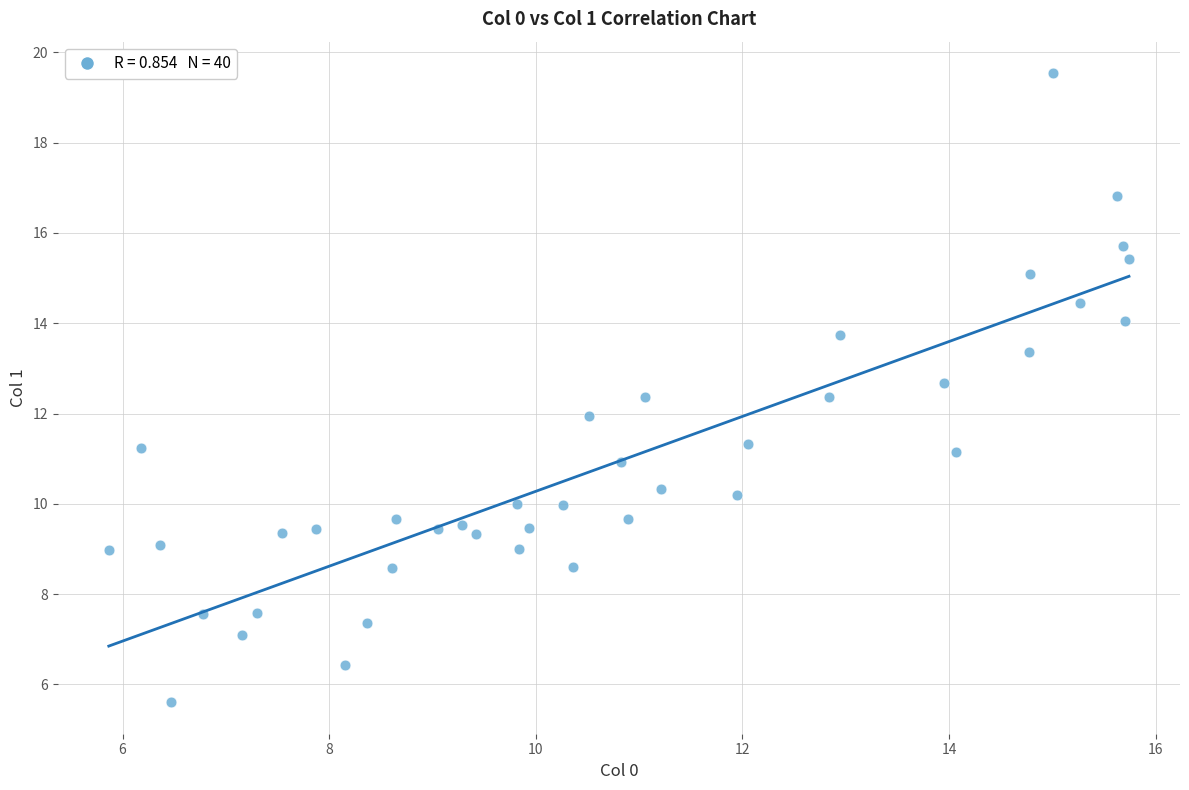

What is the range of X values (max minus min)?

9.9